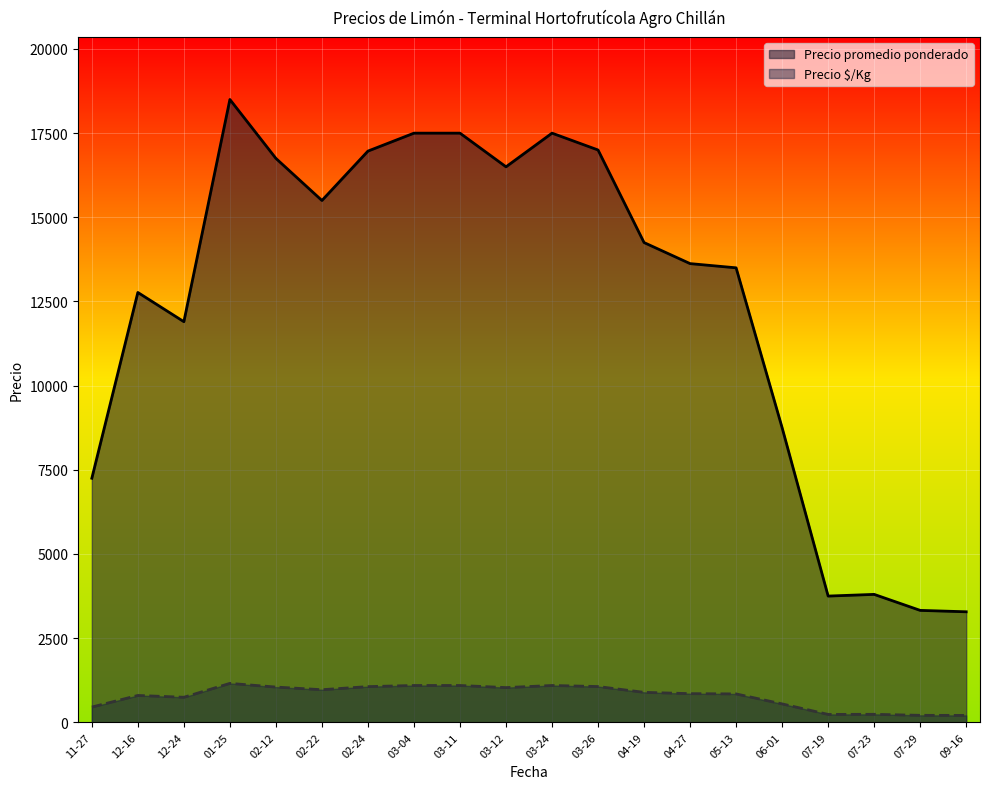

The value of Precio $/Kg at 12-16 is 798.0. True or false?

True